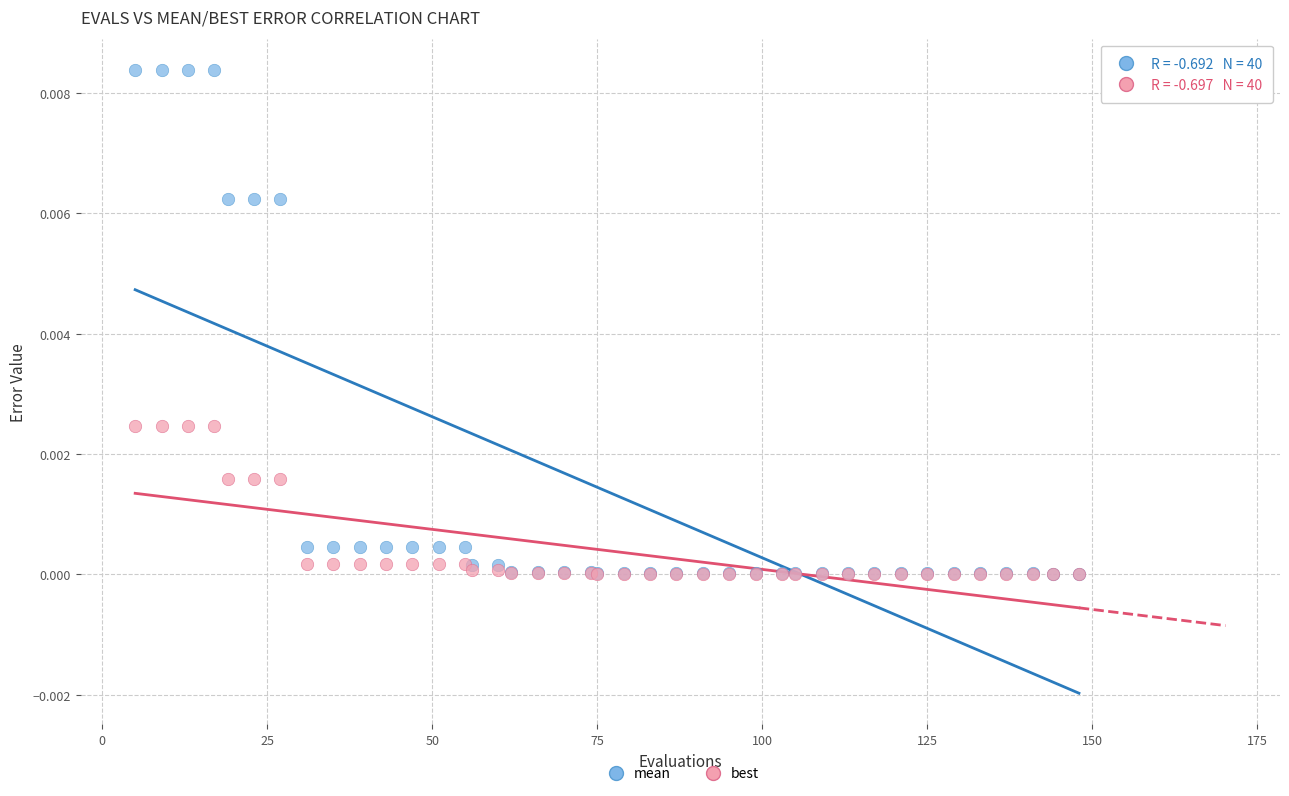

What are all the series names shown in the legend?

mean, best